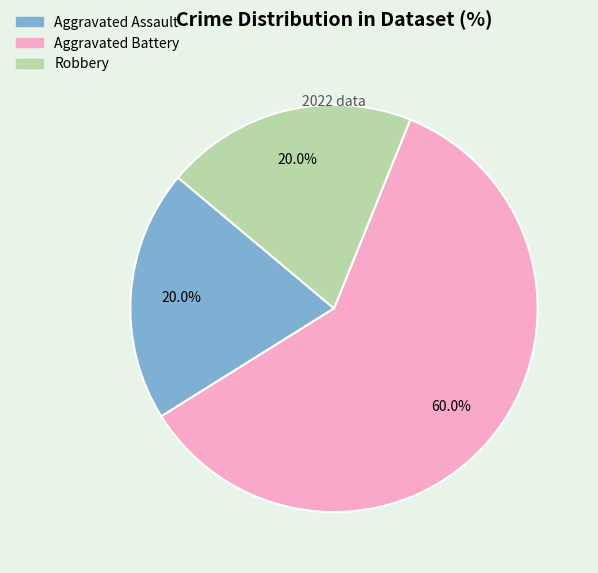

How many slices are in this pie chart?

3